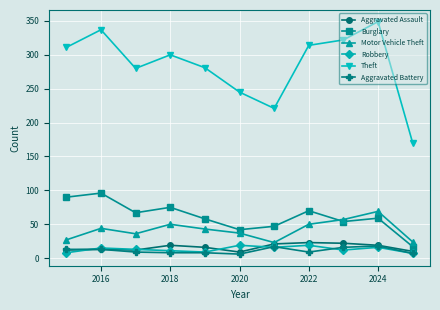

True or false: Burglary and Aggravated Battery intersect in this chart.

False